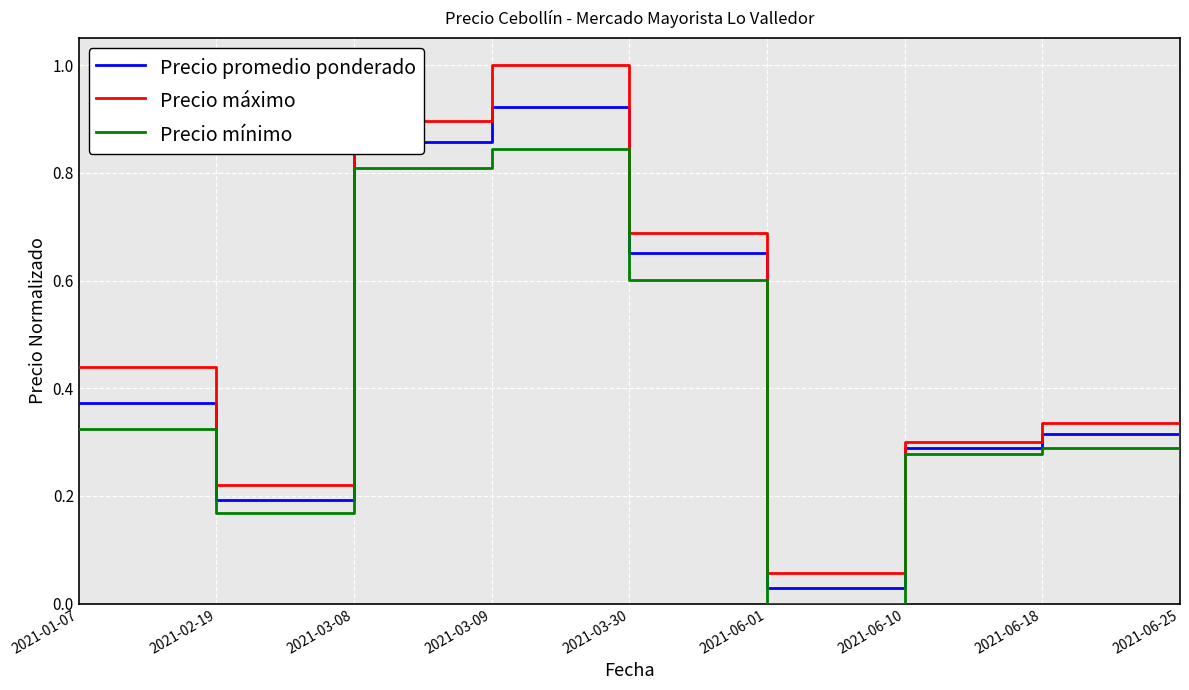

What position from the left is 2021-01-07?

1